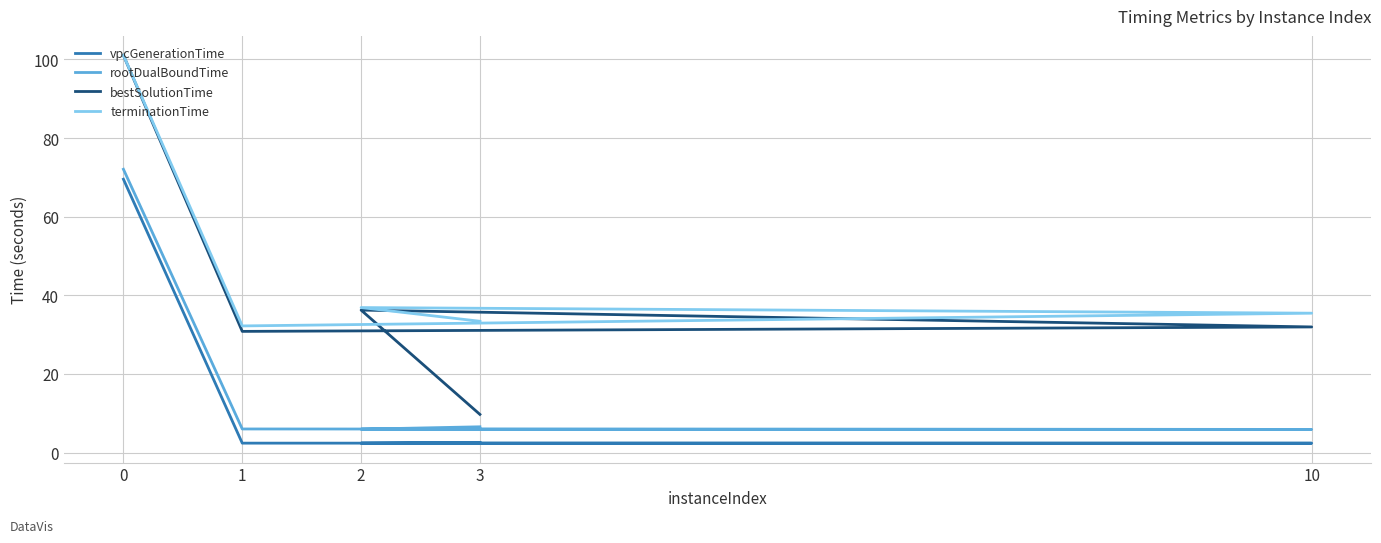

What is the label of the 3rd point from the right?

10